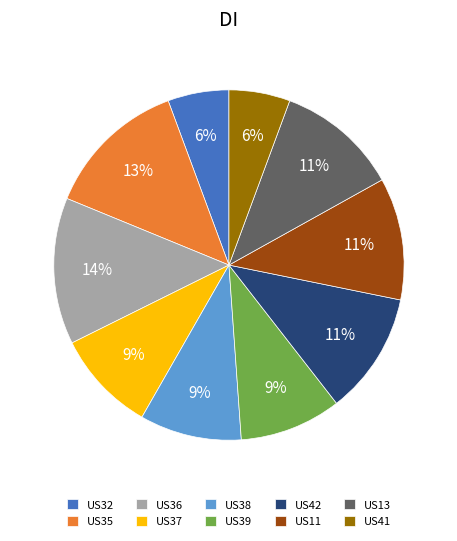

Between US38 and US13, which is larger?

US13